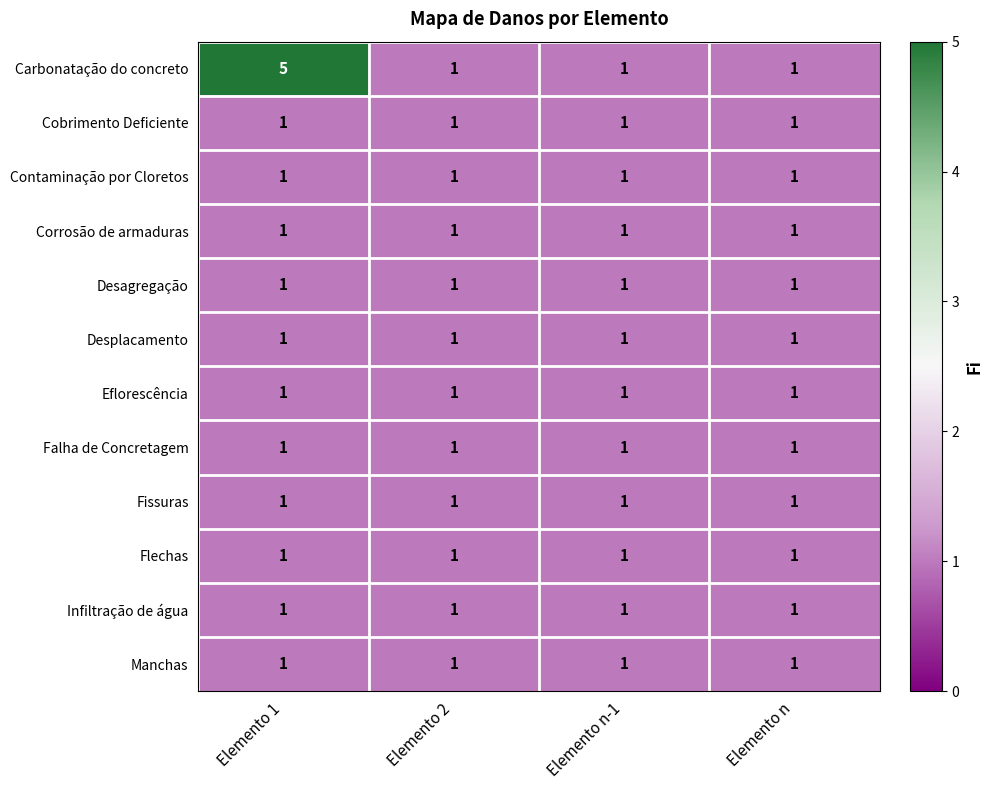

Which series has the widest spread of values?

Carbonatação do concreto